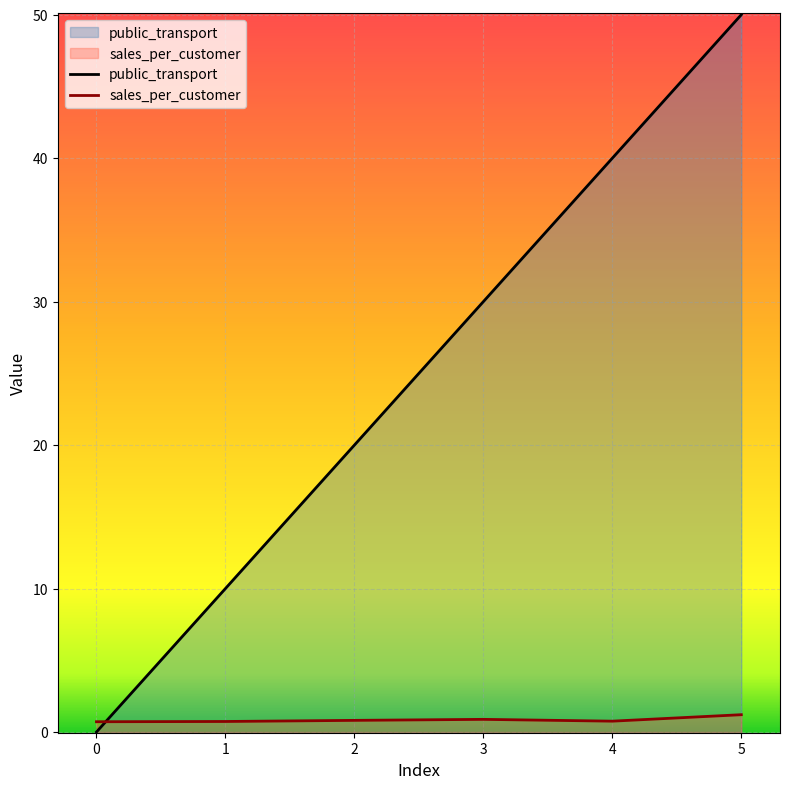

How many data points in public_transport are above 30?

2